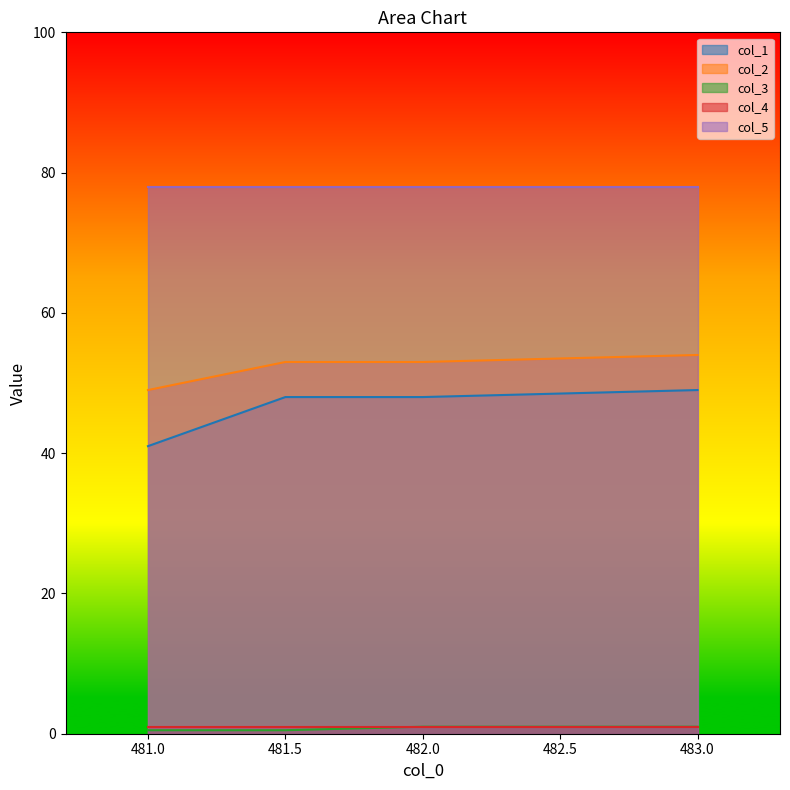

How many lines are shown in the chart?

5